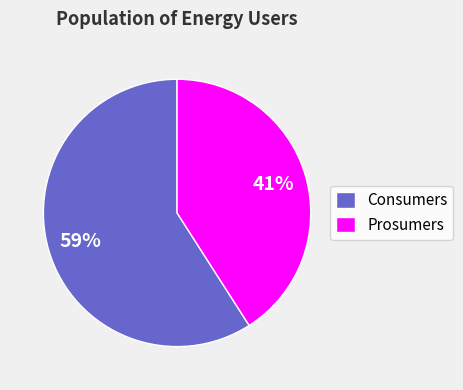

Between Prosumers and Consumers, which is larger?

Consumers